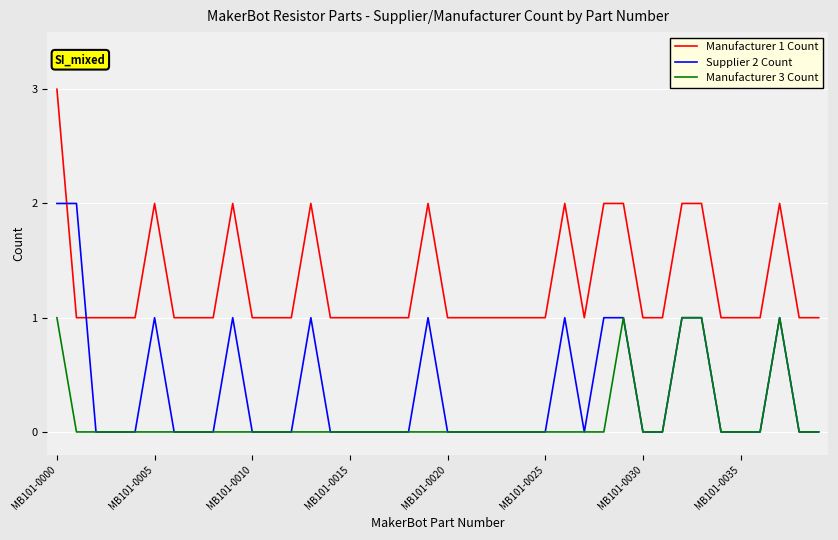

What is the greatest value displayed?

3